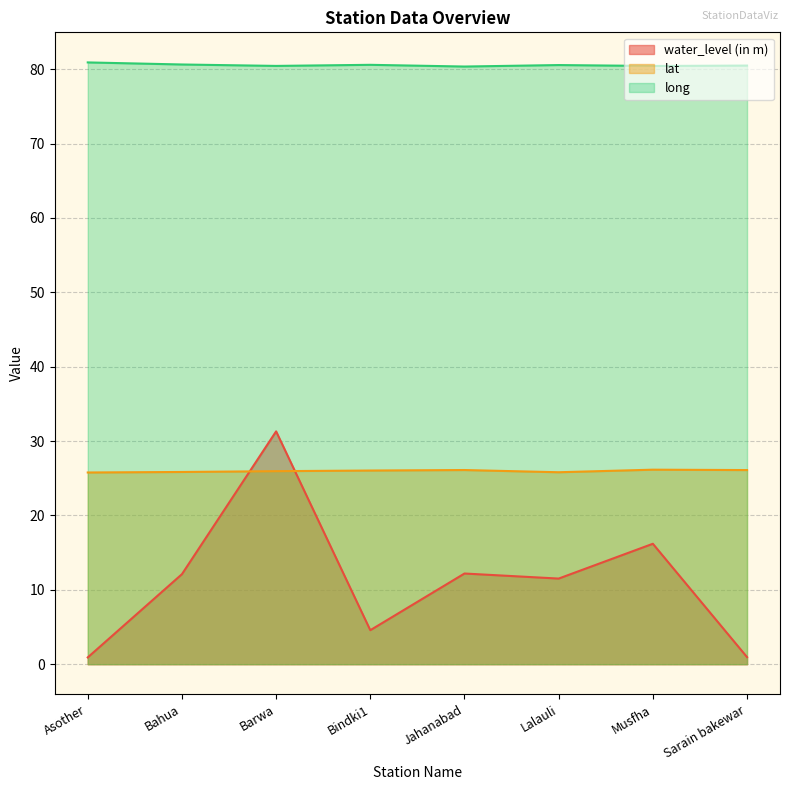

True or false: water_level (in m) has a value of 0.9 at Asother.

True